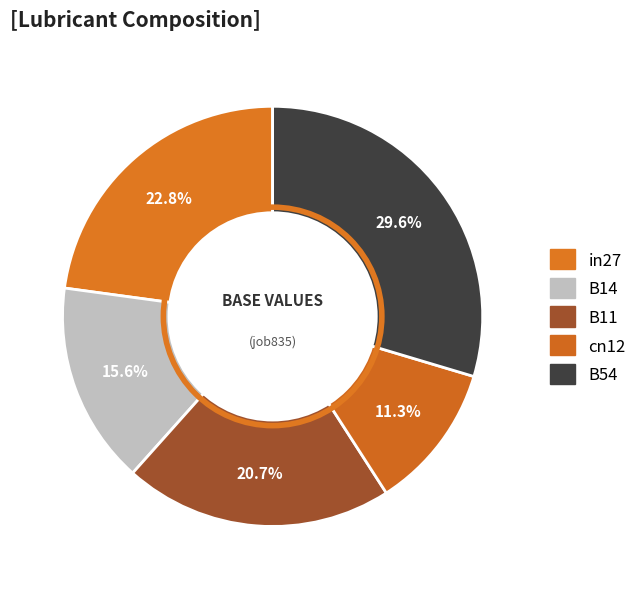

Does any single category account for the majority?

No